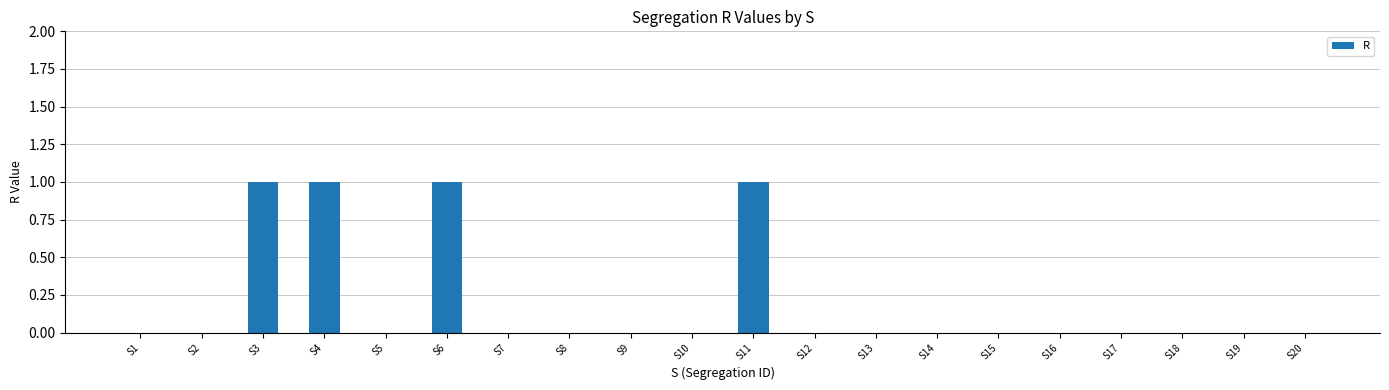

How many values are between 0 and 1?

20